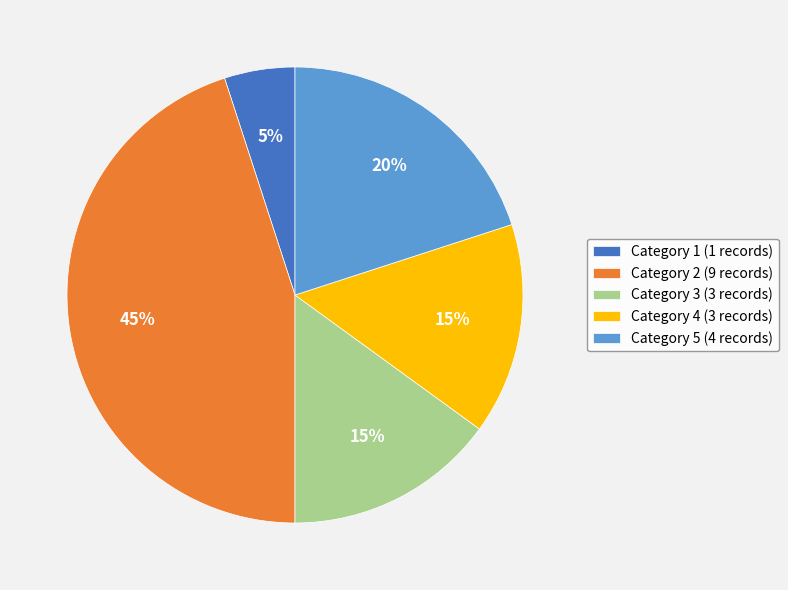

How many slices are in this pie chart?

5